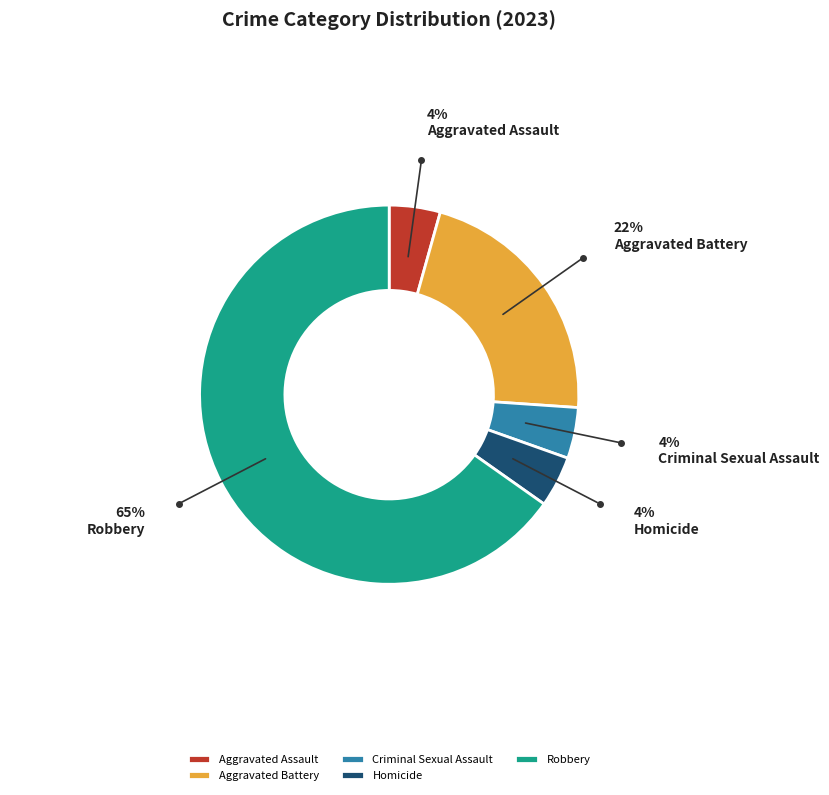

Which category accounts for the majority?

Robbery